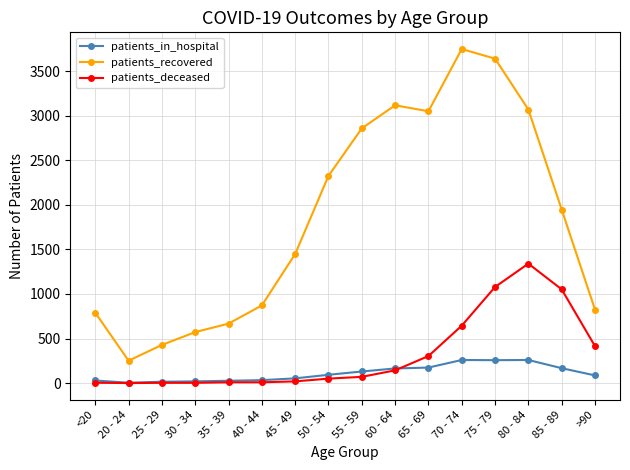

True or false: patients_deceased and patients_in_hospital cross at least once.

True